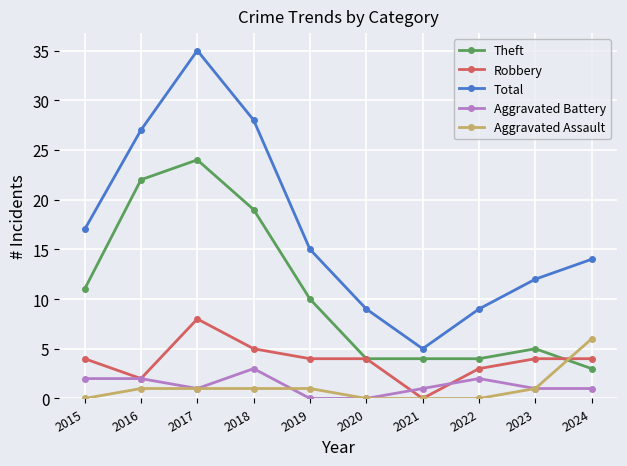

What is the sum of all Theft values?

106